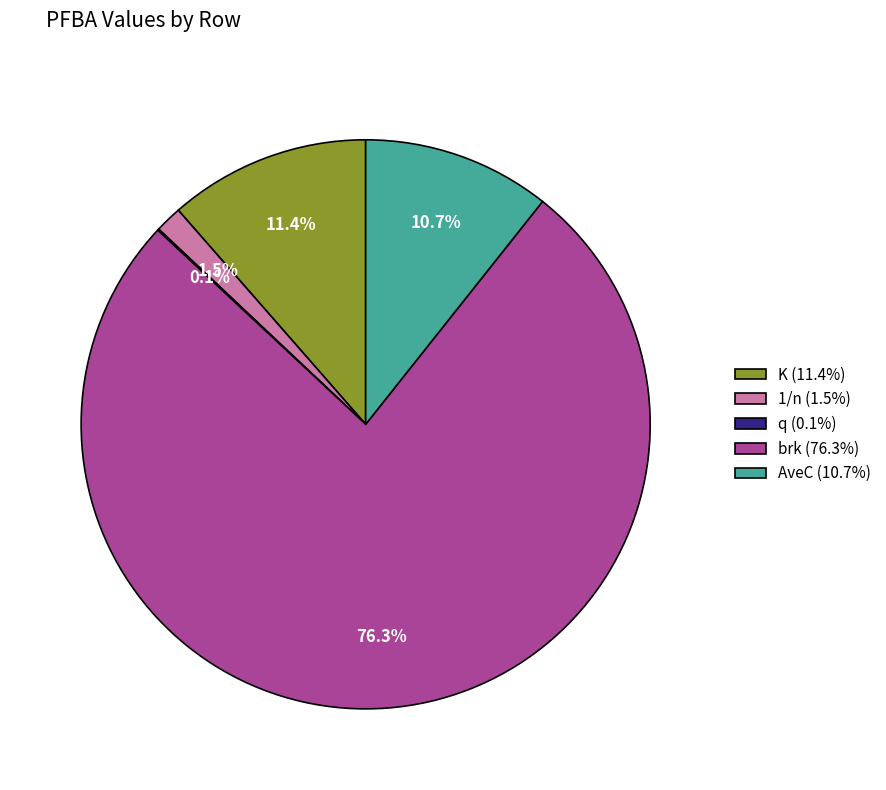

Is there a majority slice in this chart?

Yes